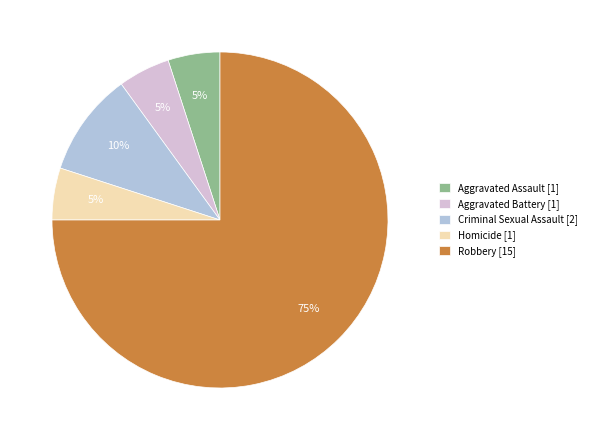

Approximately how many times larger is the value at Criminal Sexual Assault compared to Aggravated Battery?

2.0